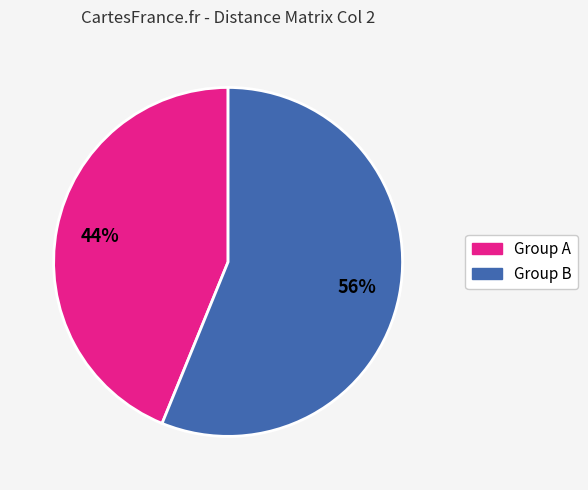

Does any single category account for the majority?

Yes